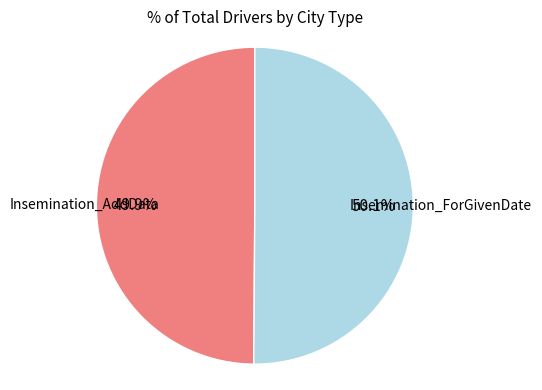

Combined, what portion of the pie is Insemination_AddData and Insemination_ForGivenDate?

100.0%